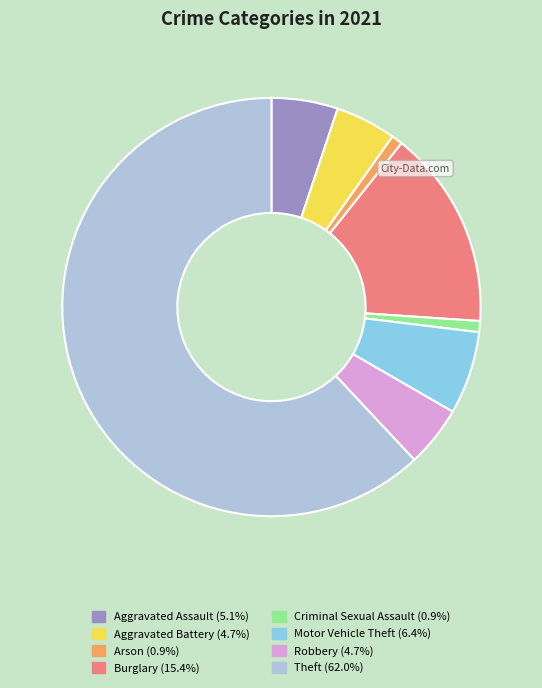

Which slice represents more than half of the pie?

Theft